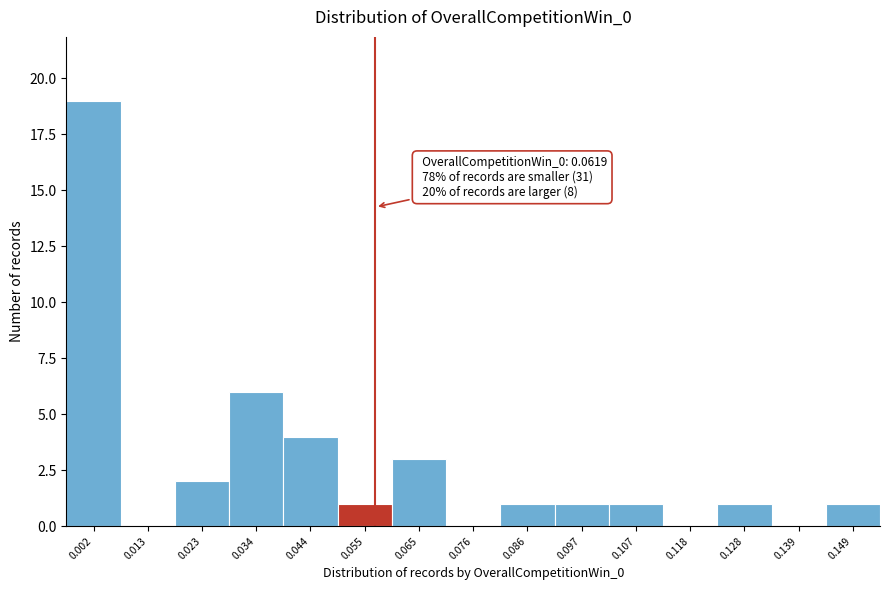

Reading left to right, extract all data points from this chart.

0.002=19	0.013=0	0.023=2	0.034=6	0.044=4	0.055=1	0.065=3	0.076=0	0.086=1	0.097=1	0.107=1	0.118=0	0.128=1	0.139=0	0.149=1